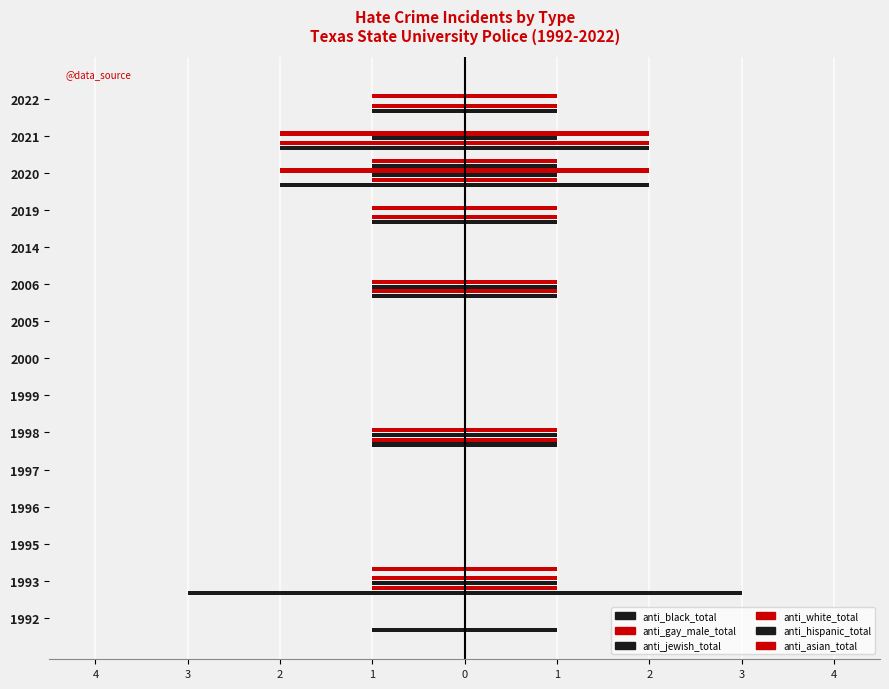

The anti_jewish_total series shows -1 at 1995. True or false?

False